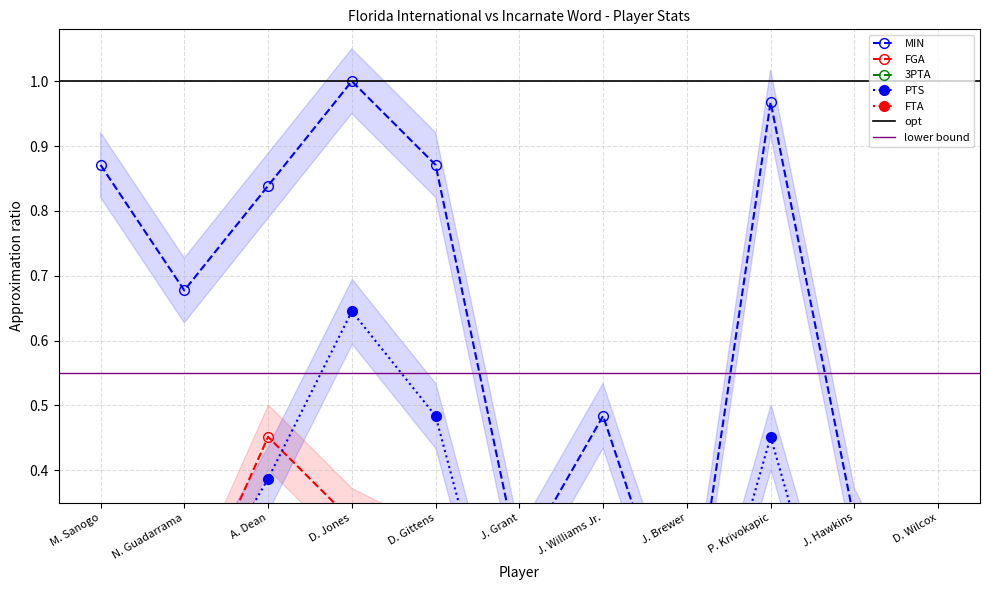

How many categories are shown in the chart?

11